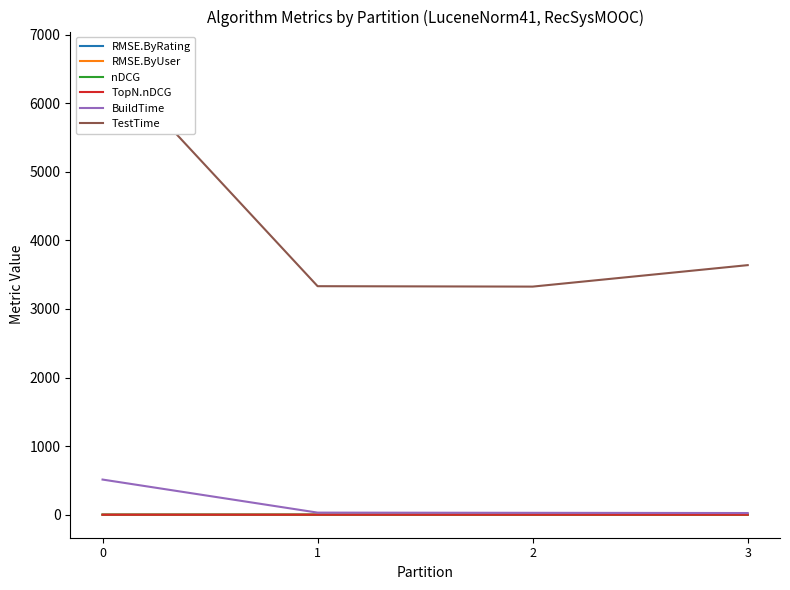

Rank the categories by BuildTime value from lowest to highest.

3, 2, 1, 0